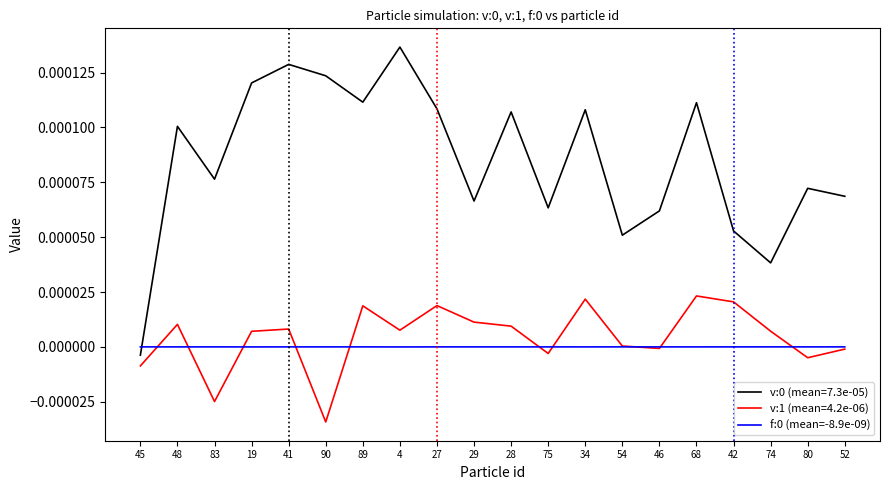

What position from the right is 68?

5